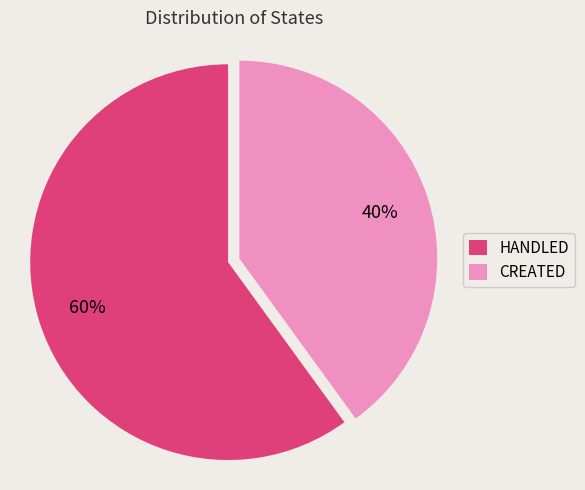

What is the ratio of the value at CREATED to the value at HANDLED?

0.7